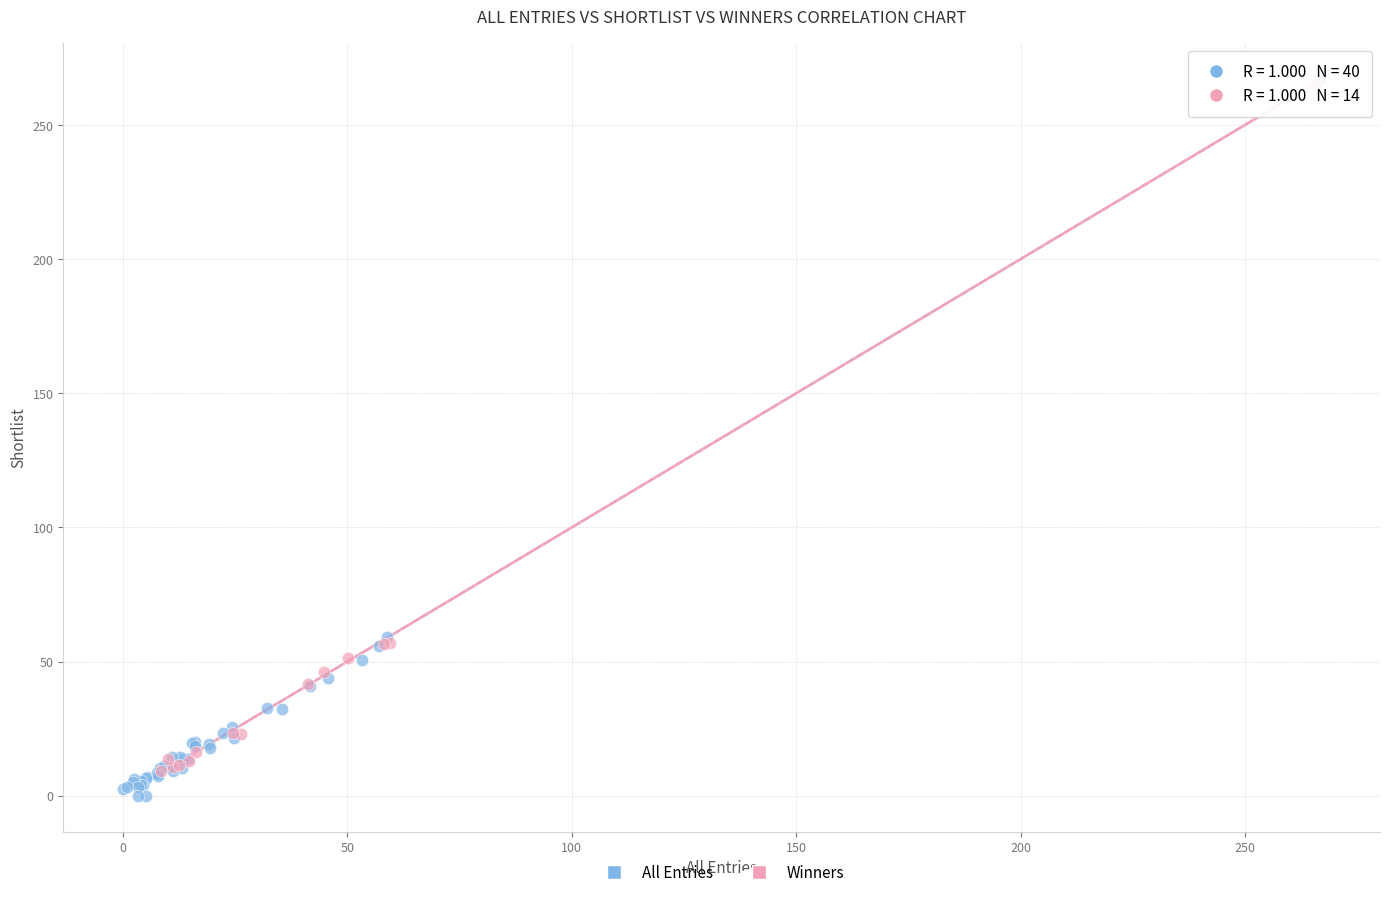

Which series has the widest spread of Y values?

All Entries